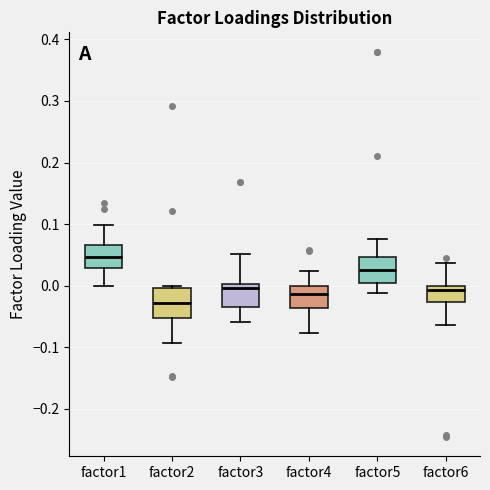

Which box has the lowest median line?

factor2